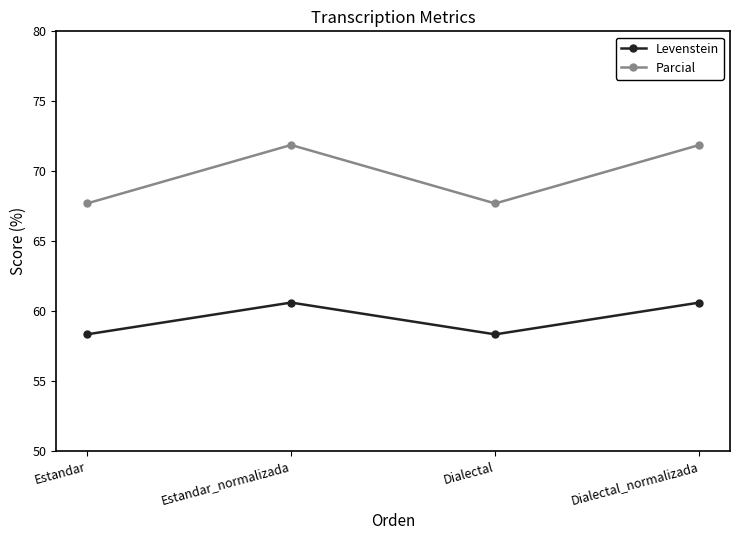

What are all the series names shown in the legend?

Levenstein, Parcial